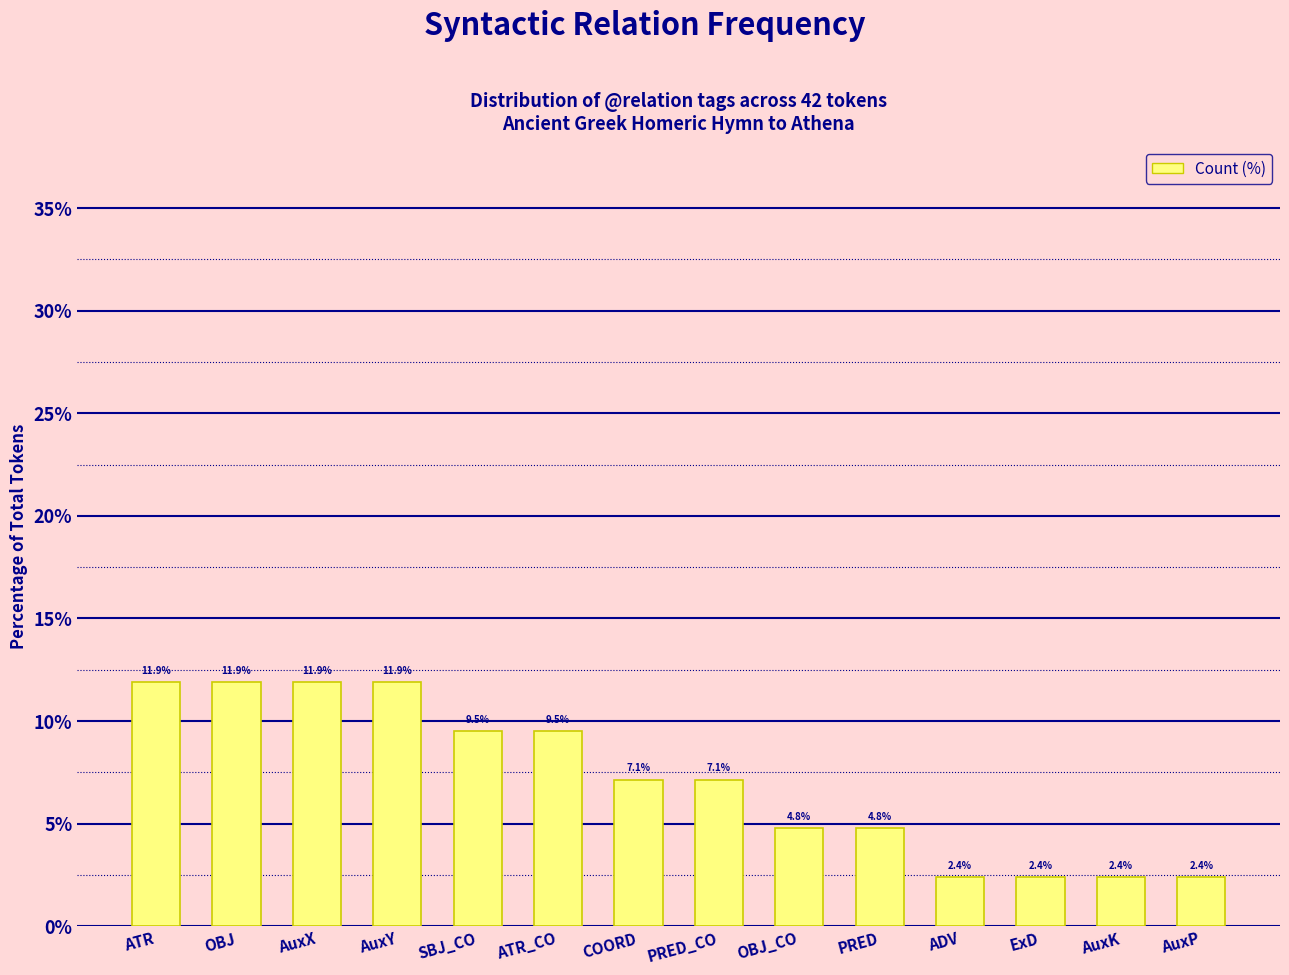

The value at PRED_CO is 1.9. True or false?

False